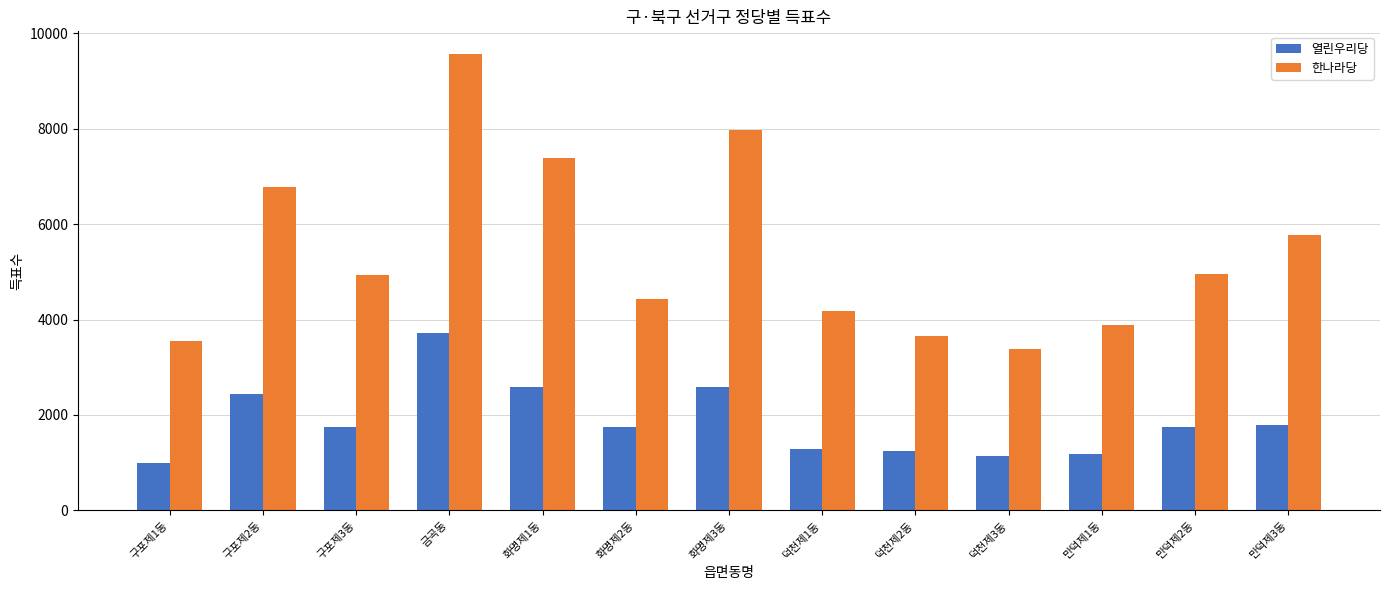

Is it true that 한나라당 equals 5763 at 만덕제3동?

True